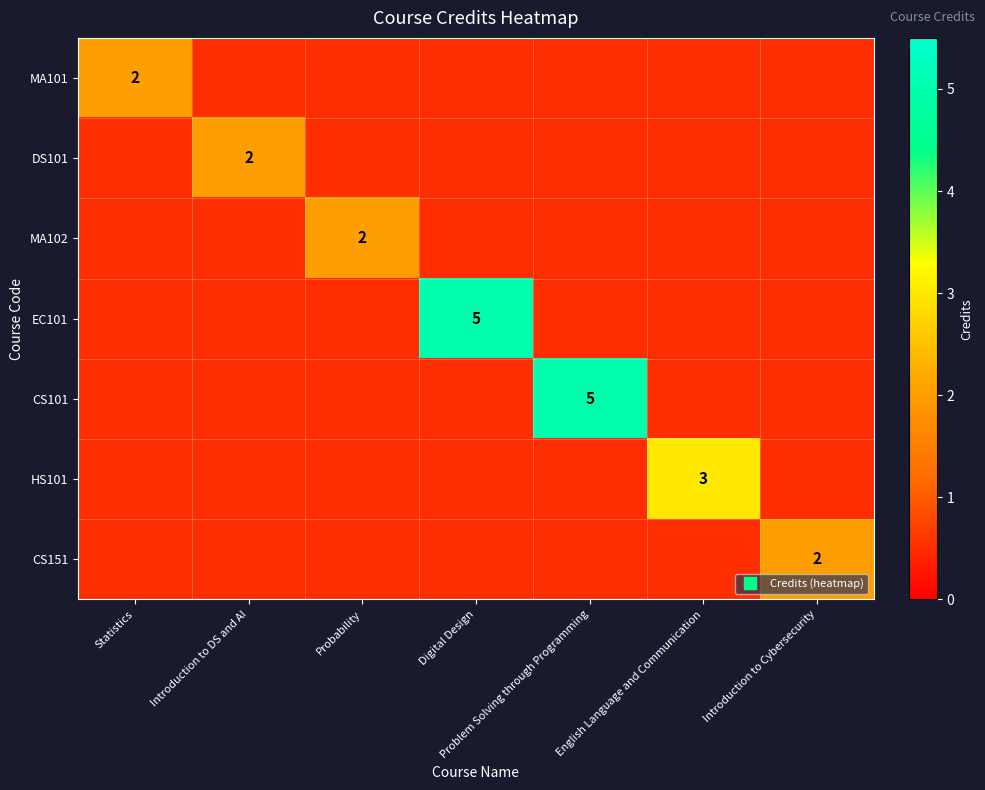

Which label corresponds to the smallest value in the chart?

Introduction to DS and AI